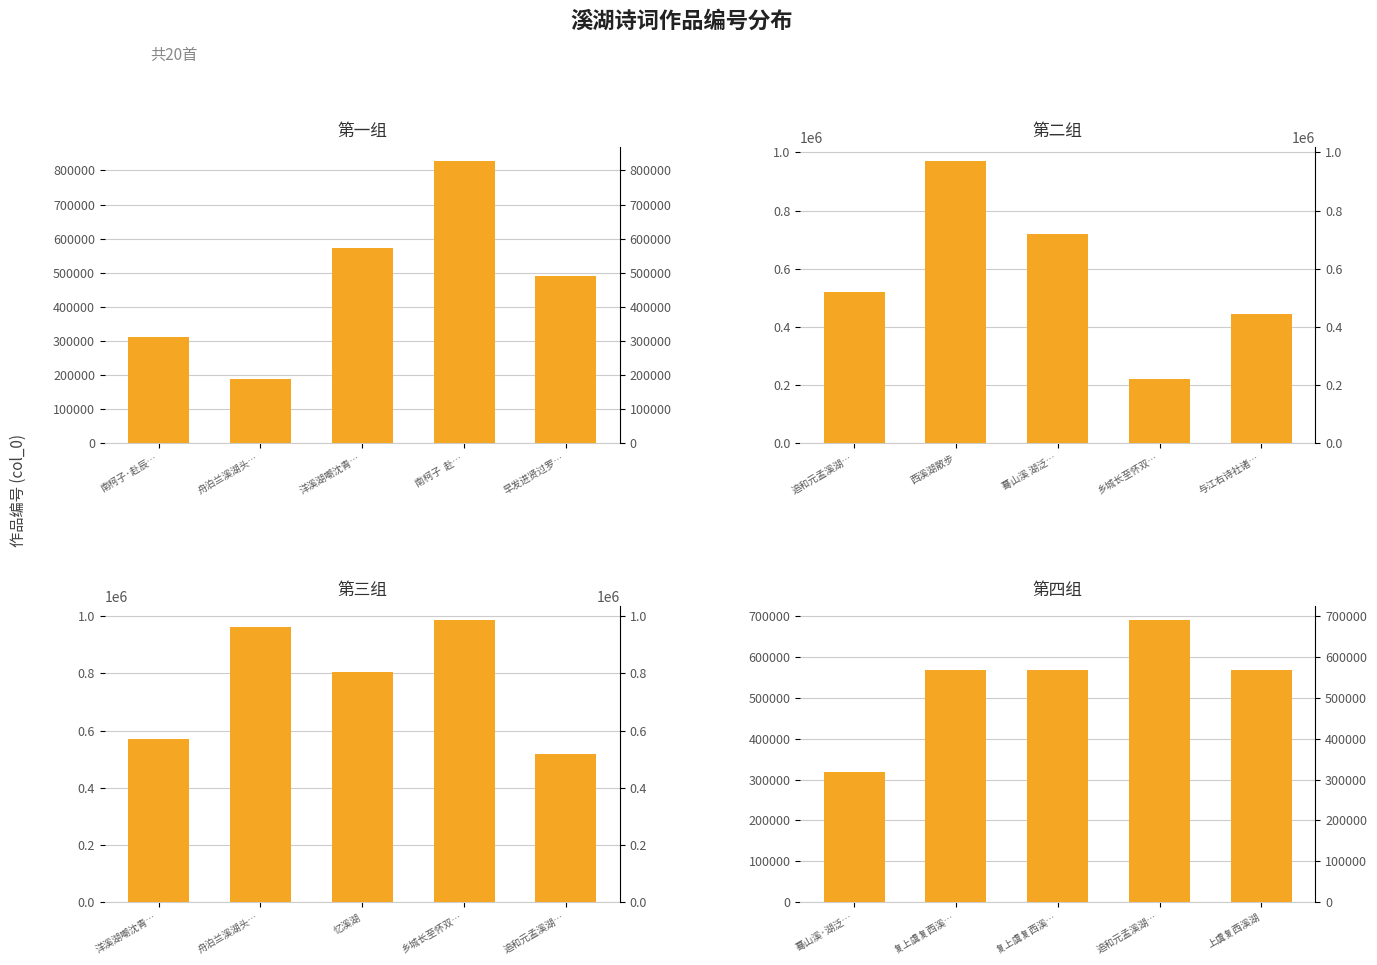

What position from the left is 早发进贤过罗…?

5